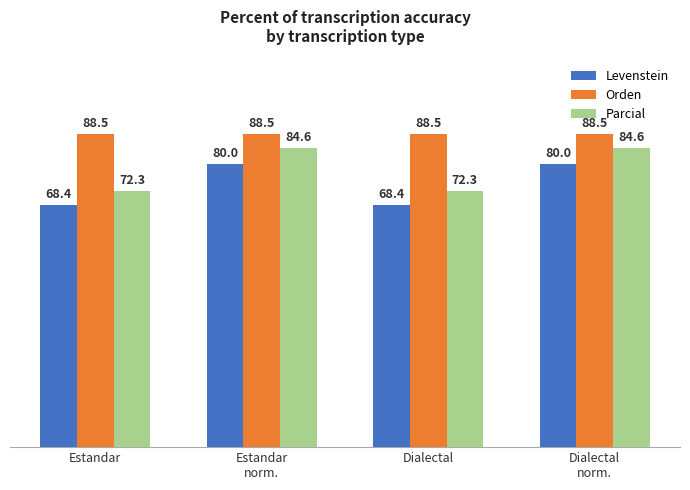

What is the average value of the Parcial series?

78.5